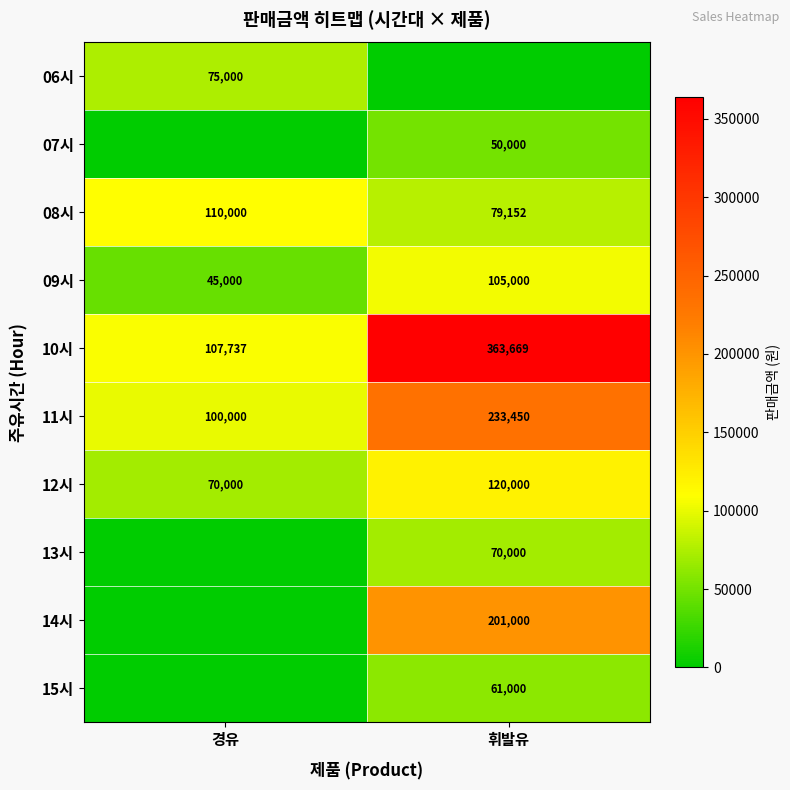

The value of 10시 at 경유 is 146920. True or false?

False